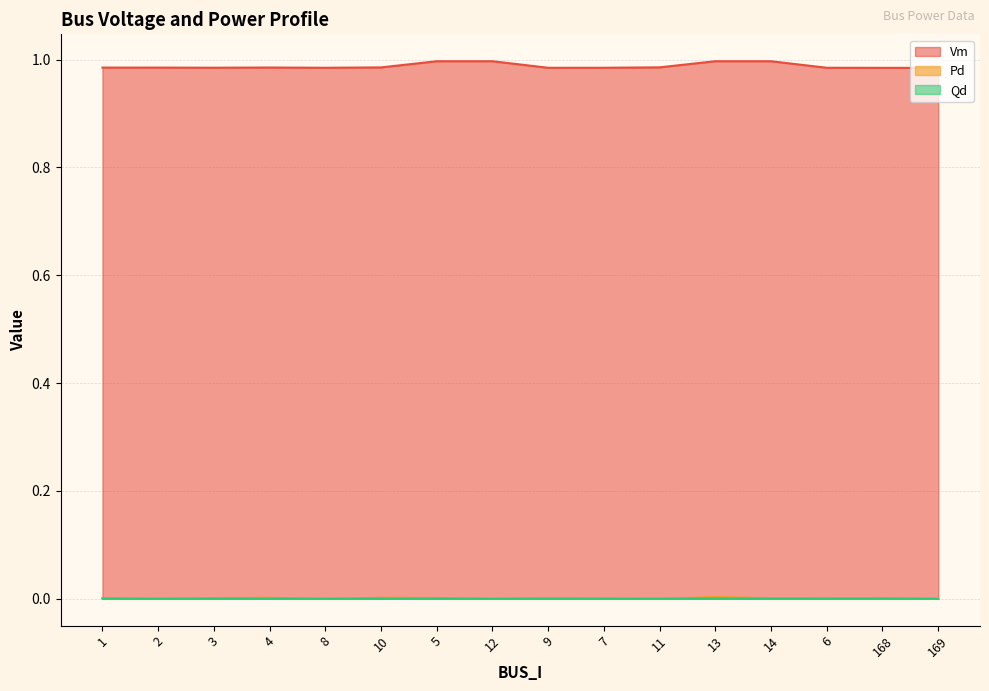

The value of Vm at 3 is 1.0. True or false?

True